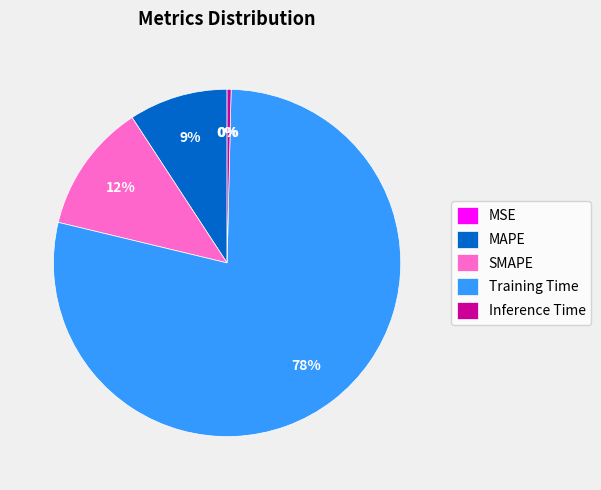

Combined, do SMAPE and Inference Time account for over 50%?

No